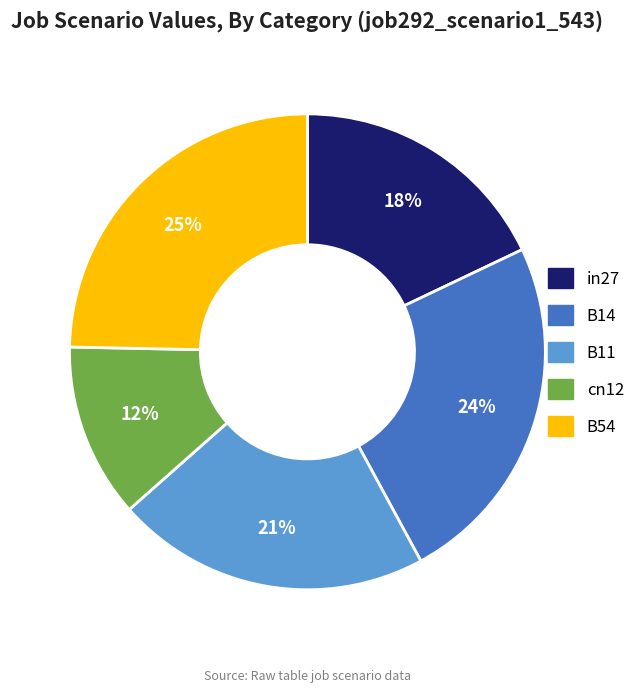

Which has a higher value, B11 or in27?

B11